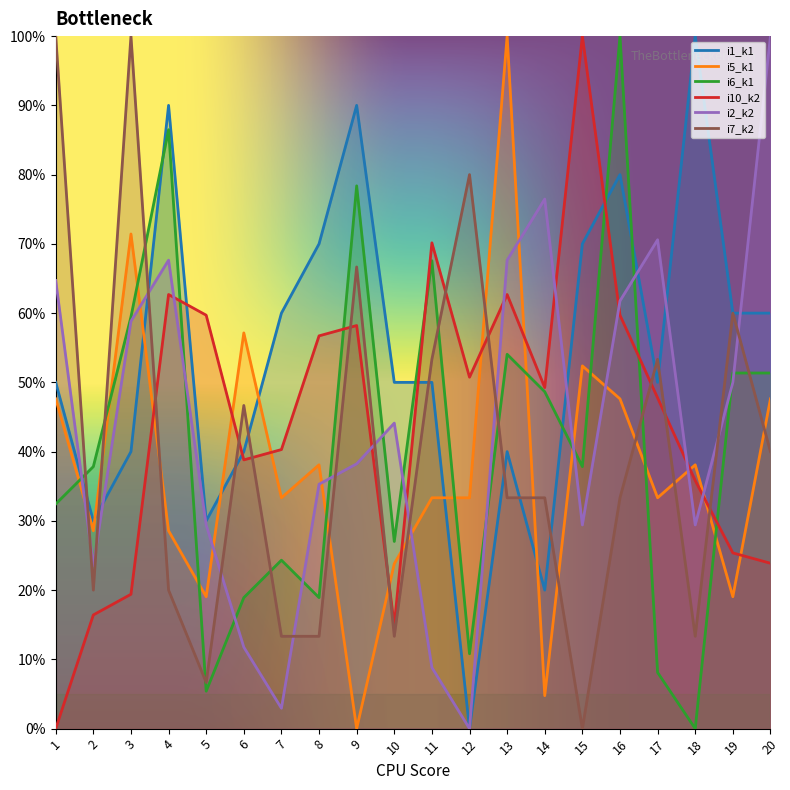

In i5_k1, how many points are lower than both neighbors (excluding endpoints)?

7